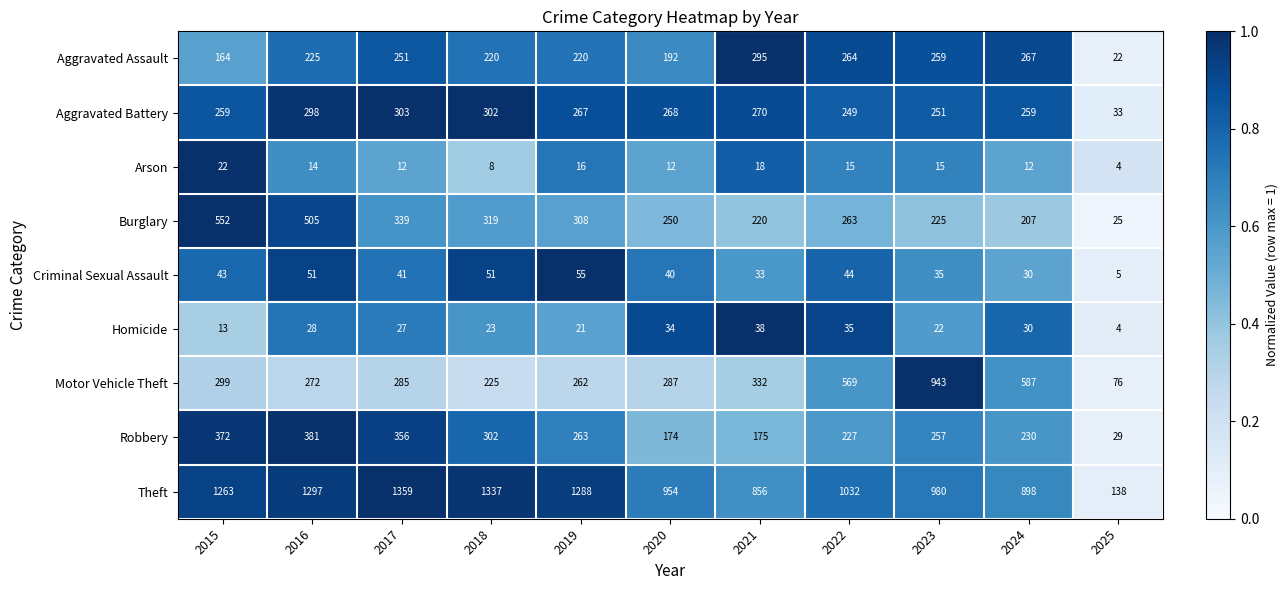

Read the Aggravated Battery value at 2018, to the nearest 10.

300